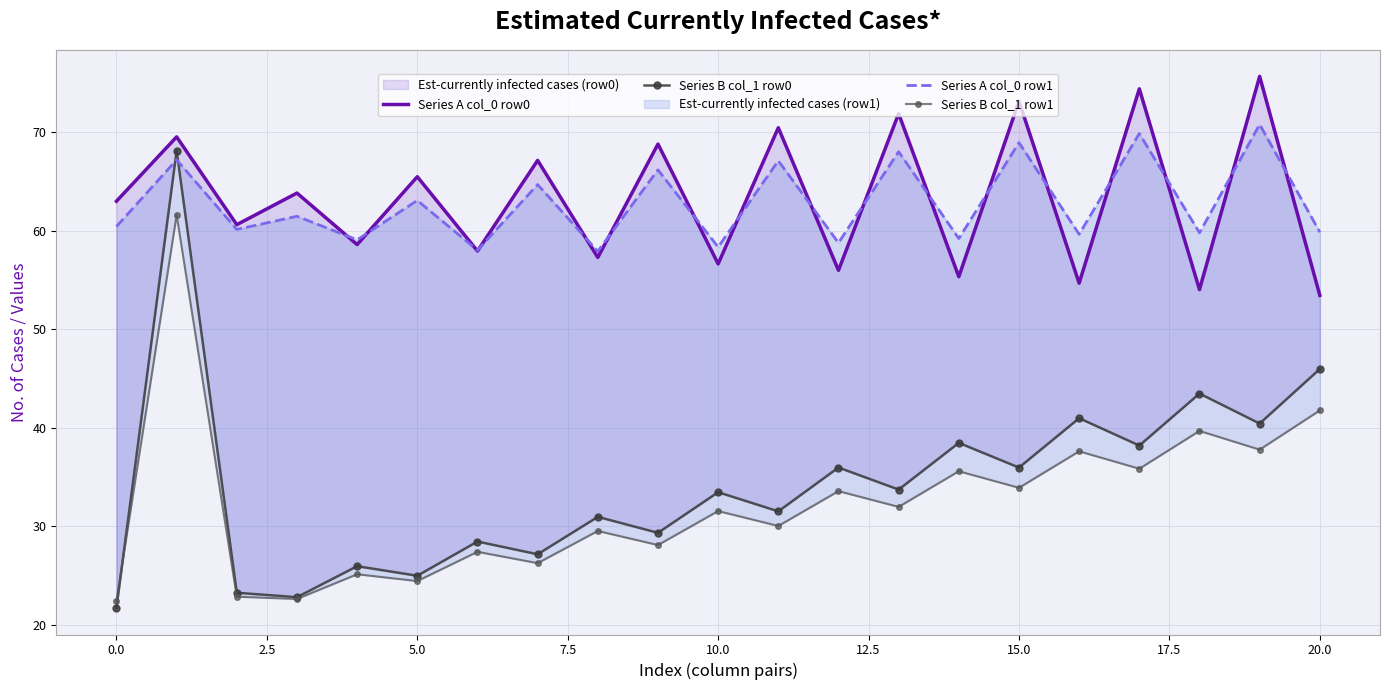

In Series A col_0 row1, how many points are lower than both neighbors (excluding endpoints)?

9